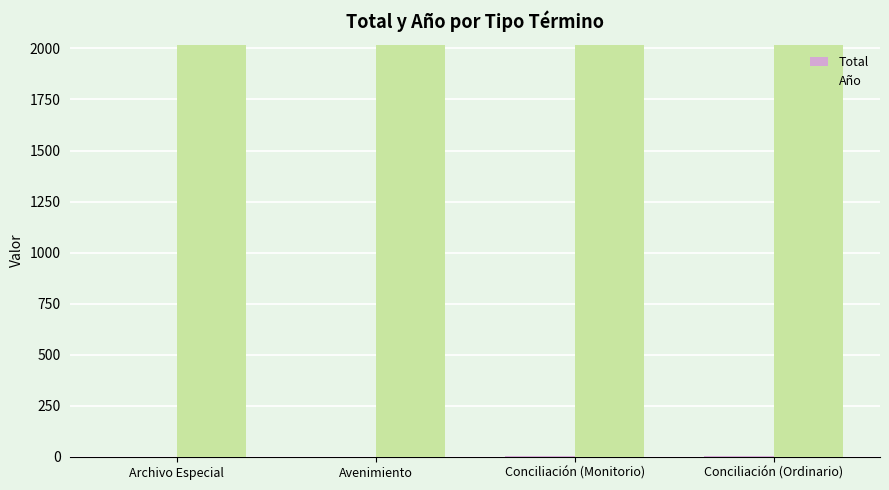

Is it true that Año equals 3130 at Conciliación (Monitorio)?

False